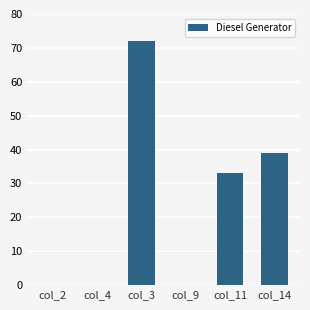

The value at col_2 is 44. True or false?

False